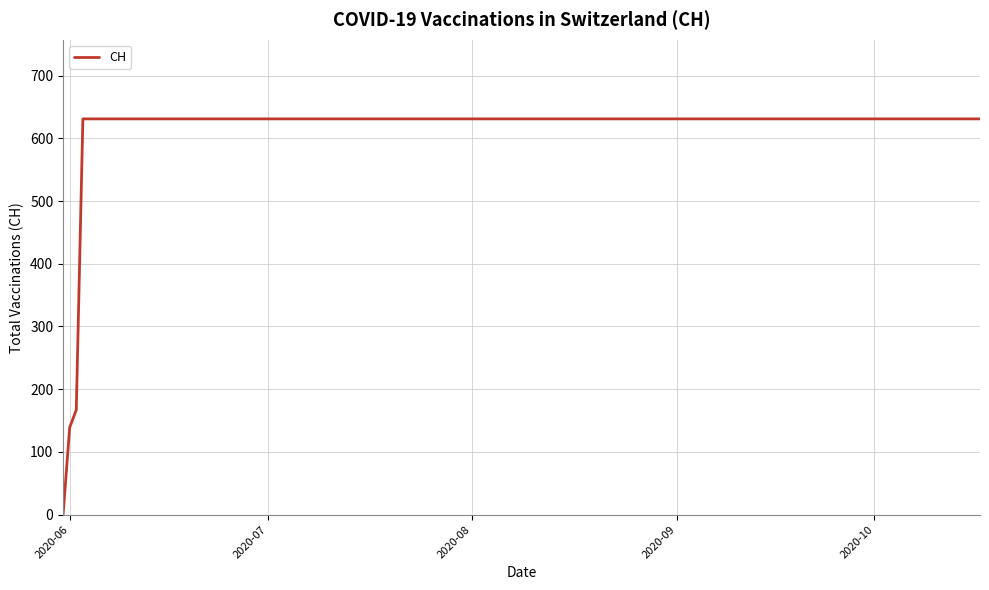

What is the difference between the maximum and minimum values?

631